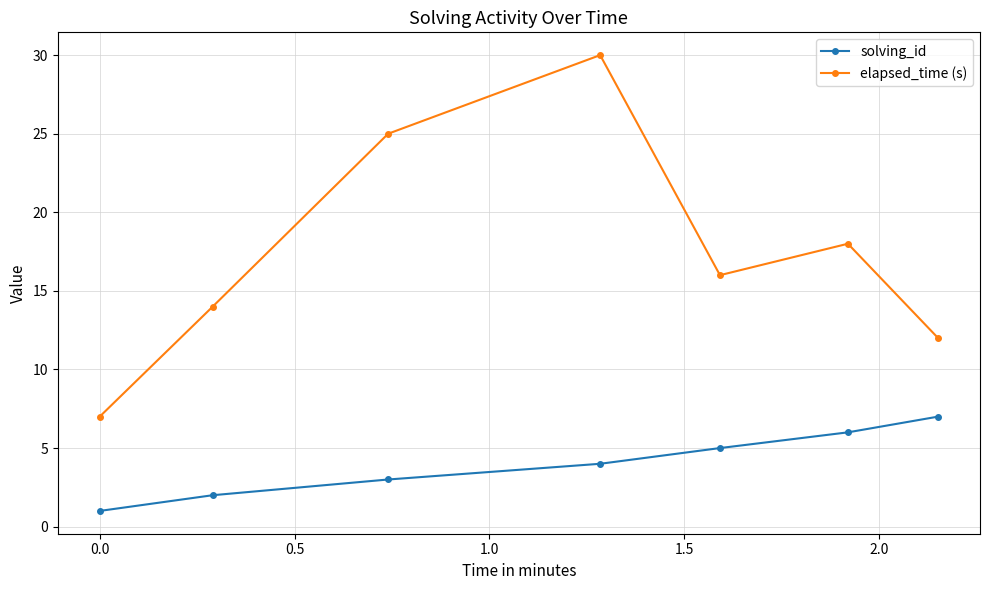

Which series has the widest spread of values?

elapsed_time (s)